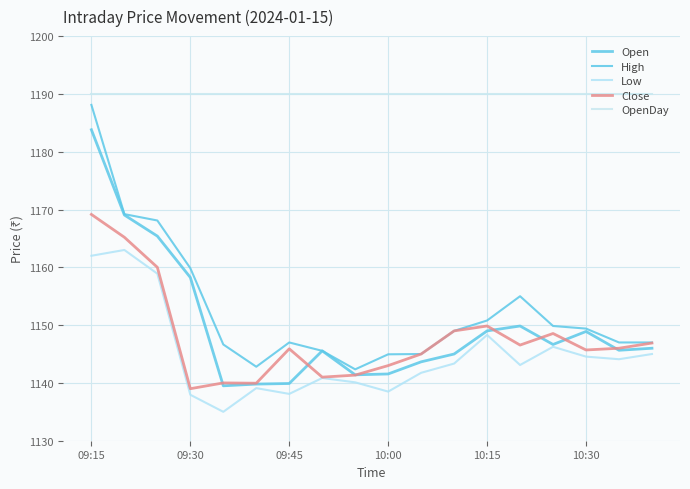

List the series in order of their peak value, lowest first.

Low, Close, Open, High, OpenDay